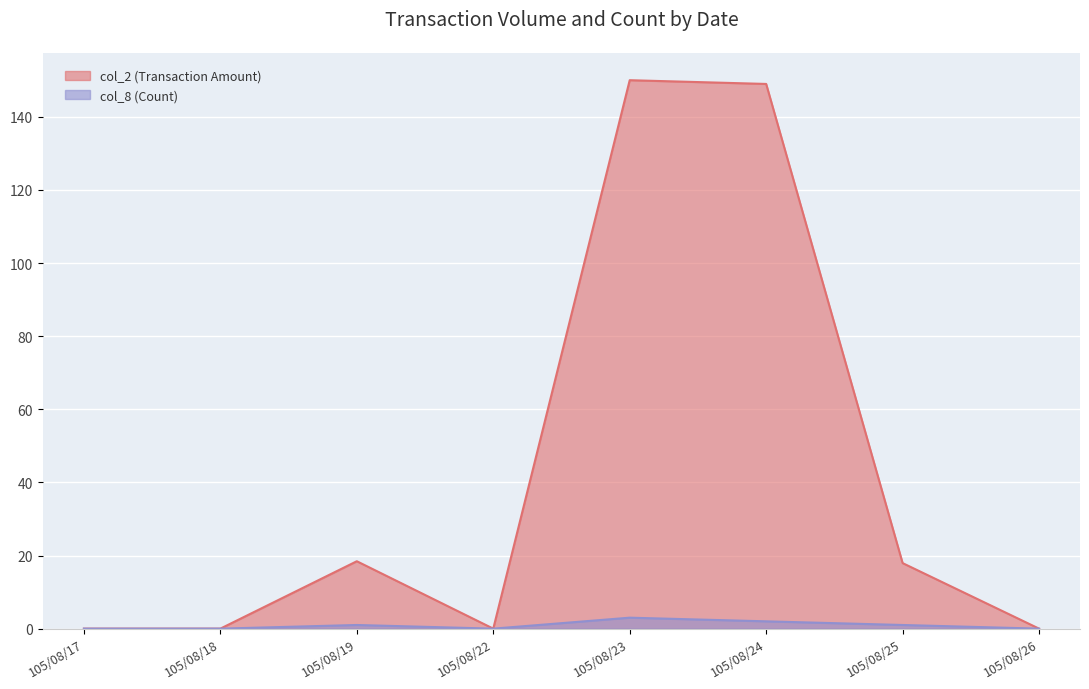

Is it true that col_2 (Transaction Amount) equals 17.9 at 105/08/25?

True